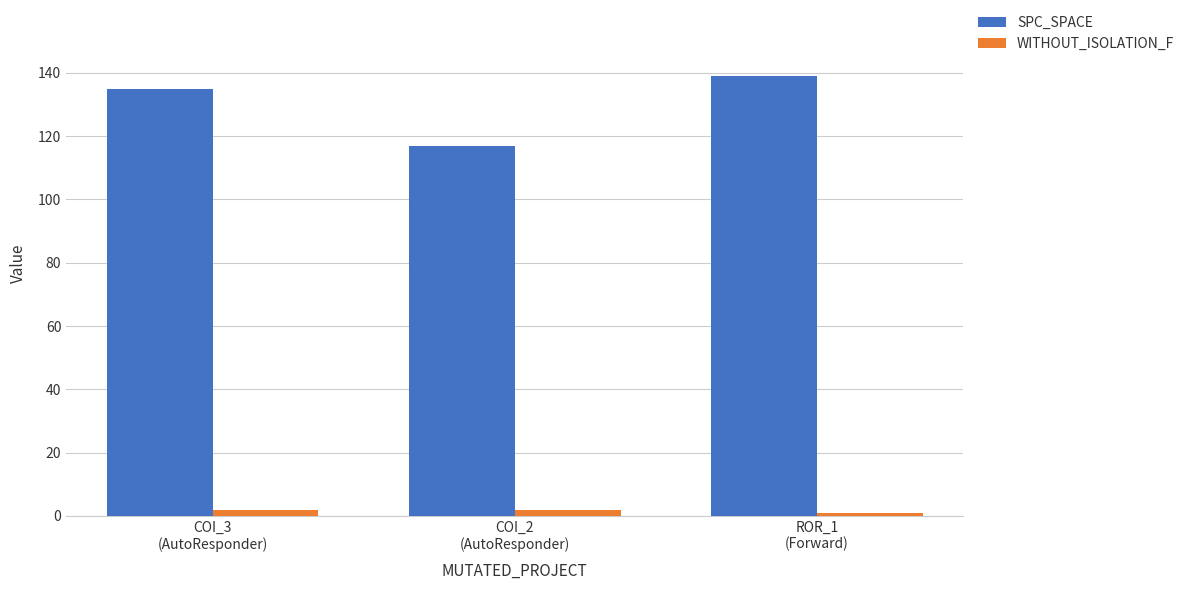

What is the difference between the highest and lowest values at COI_2
(AutoResponder)?

115